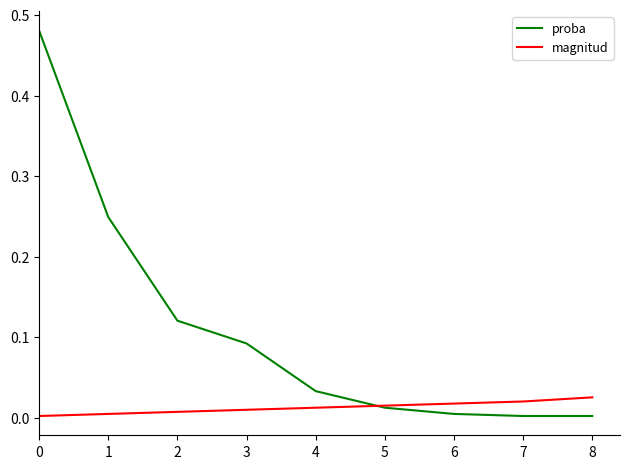

Which series has the largest total across all categories?

proba